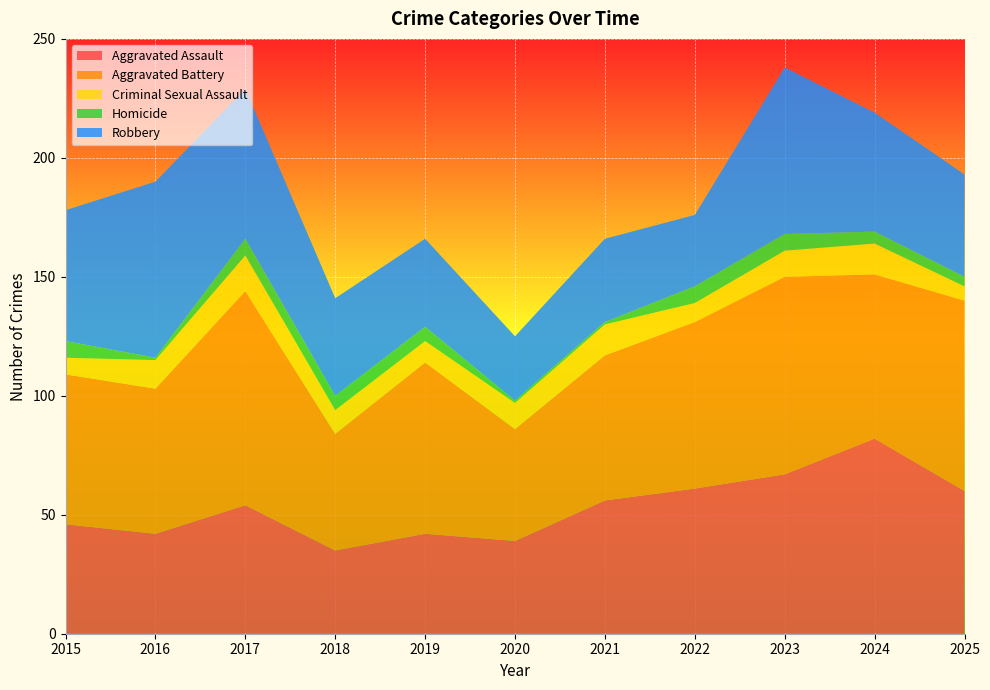

Reading left to right, list all the values displayed in this chart.

Aggravated Assault: 2015=46	2016=42	2017=54	2018=35	2019=42	2020=39	2021=56	2022=61	2023=67	2024=82	2025=60
Aggravated Battery: 2015=63	2016=61	2017=90	2018=49	2019=72	2020=47	2021=61	2022=70	2023=83	2024=69	2025=80
Criminal Sexual Assault: 2015=7	2016=12	2017=15	2018=10	2019=9	2020=11	2021=13	2022=8	2023=11	2024=13	2025=6
Homicide: 2015=7	2016=1	2017=7	2018=6	2019=6	2020=1	2021=1	2022=7	2023=7	2024=5	2025=4
Robbery: 2015=55	2016=74	2017=63	2018=41	2019=37	2020=27	2021=35	2022=30	2023=70	2024=50	2025=43